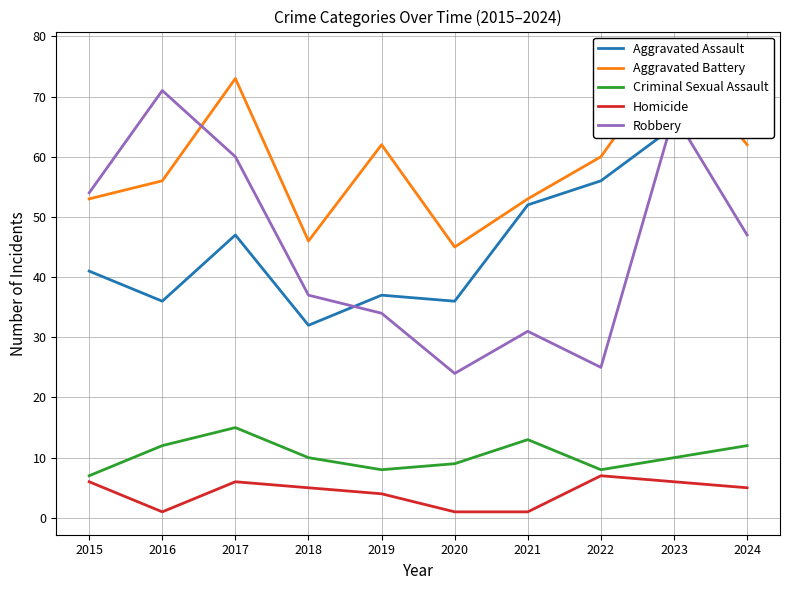

What is the minimum value for Aggravated Assault?

32